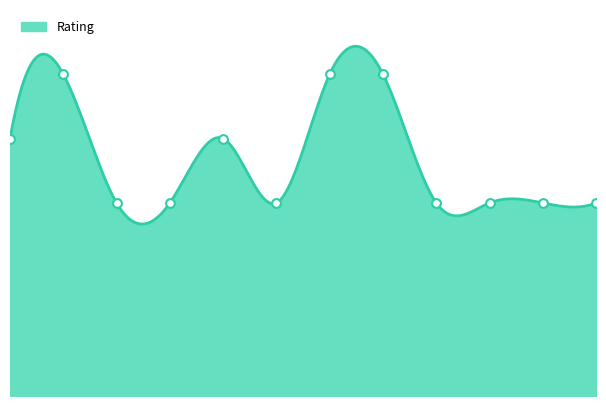

Between Product12 and Product7, which is larger?

Product7